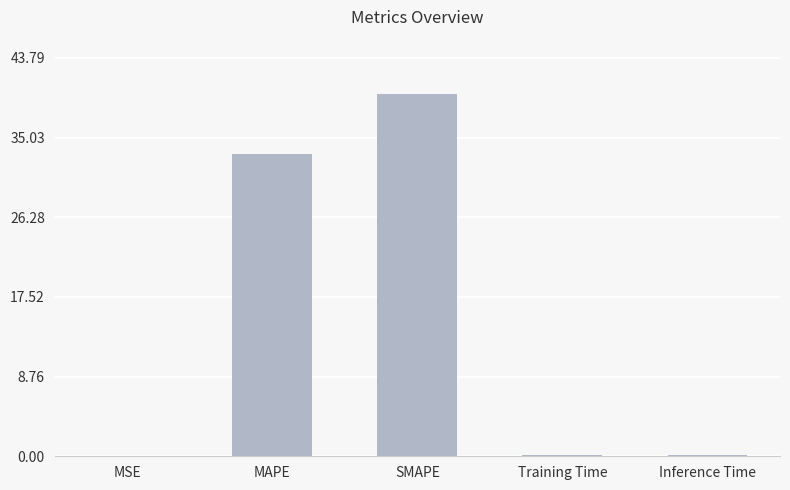

The value at SMAPE is 39.8. True or false?

True